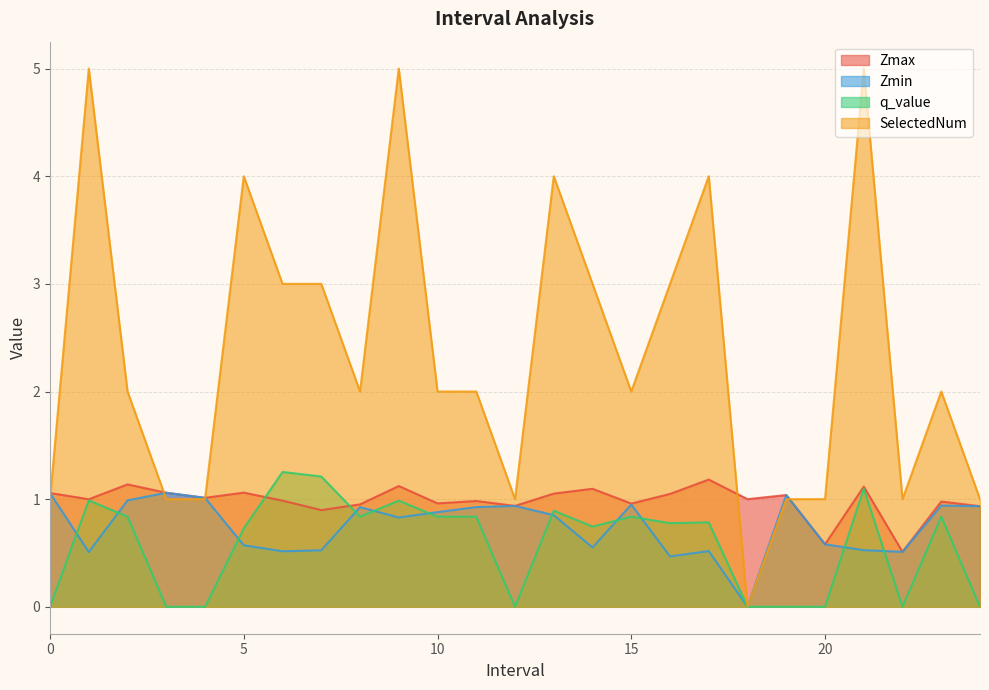

Reading left to right, what are all the values shown in this chart?

Zmax: 1.1	1.0	1.1	1.1	1.0	1.1	1.0	0.9	1.0	1.1	1.0	1.0	0.9	1.1	1.1	1.0	1.0	1.2	1.0	1.0	0.6	1.1	0.5	1.0	0.9
Zmin: 1.1	0.5	1.0	1.1	1.0	0.6	0.5	0.5	0.9	0.8	0.9	0.9	0.9	0.9	0.6	1.0	0.5	0.5	0.0	1.0	0.6	0.5	0.5	0.9	0.9
q_value: -0.0	1.0	0.8	-0.0	-0.0	0.7	1.3	1.2	0.8	1.0	0.8	0.8	-0.0	0.9	0.7	0.8	0.8	0.8	0.0	-0.0	-0.0	1.1	-0.0	0.8	-0.0
SelectedNum: 1.0	5.0	2.0	1.0	1.0	4.0	3.0	3.0	2.0	5.0	2.0	2.0	1.0	4.0	3.0	2.0	3.0	4.0	0.0	1.0	1.0	5.0	1.0	2.0	1.0